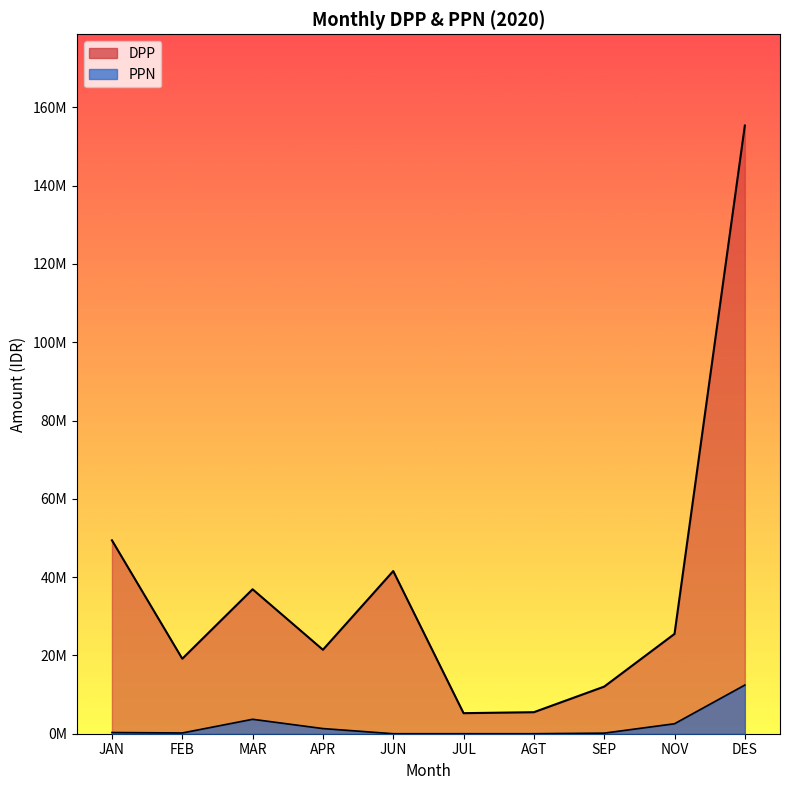

At SEP, list the series in order from smallest to largest.

PPN, DPP